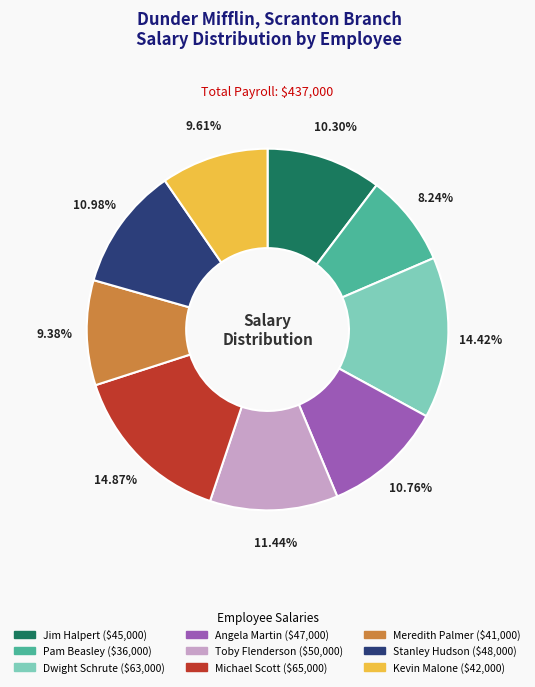

To the nearest percent, what portion does Meredith Palmer represent?

9%